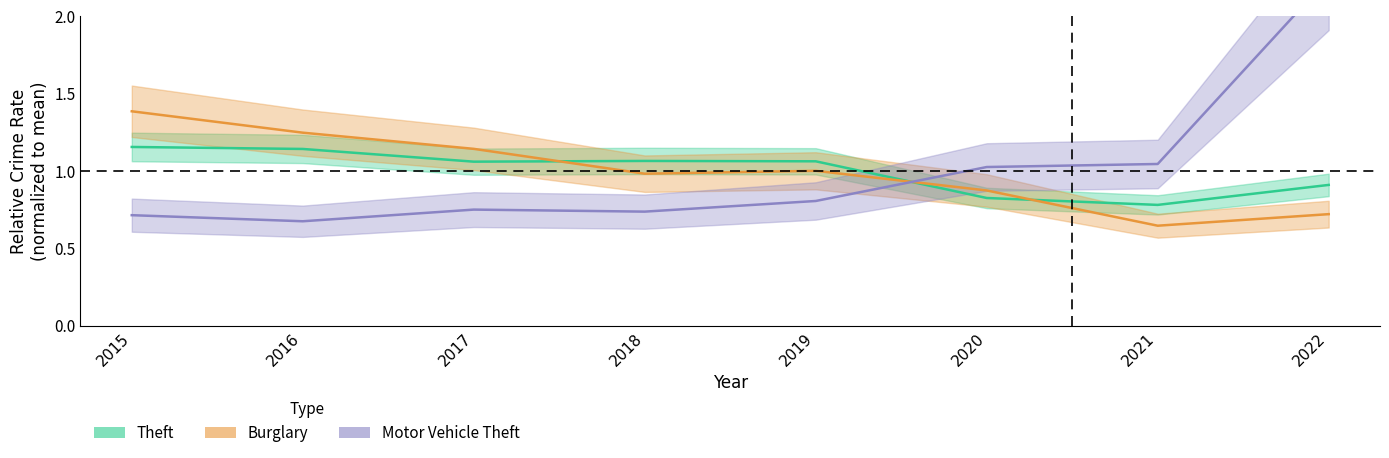

Reading left to right, extract all data points from this chart.

Theft: 1.2	1.1	1.1	1.1	1.1	0.8	0.8	0.9
Burglary: 1.4	1.2	1.1	1.0	1.0	0.9	0.6	0.7
Motor Vehicle Theft: 0.7	0.7	0.8	0.7	0.8	1.0	1.0	2.2